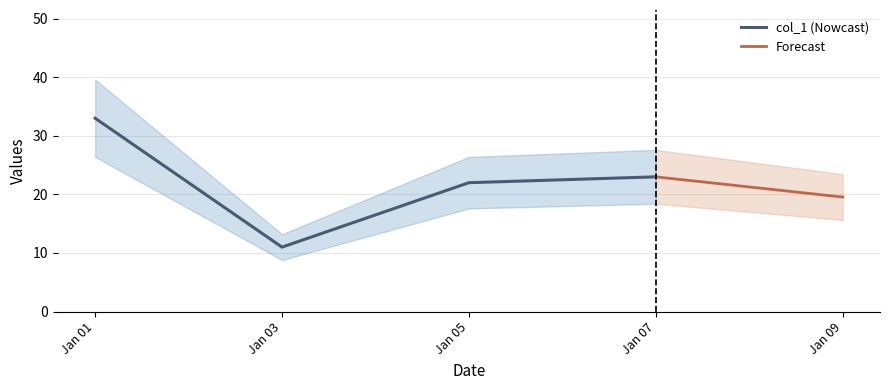

True or false: the data shows 22 at Jan 05.

True